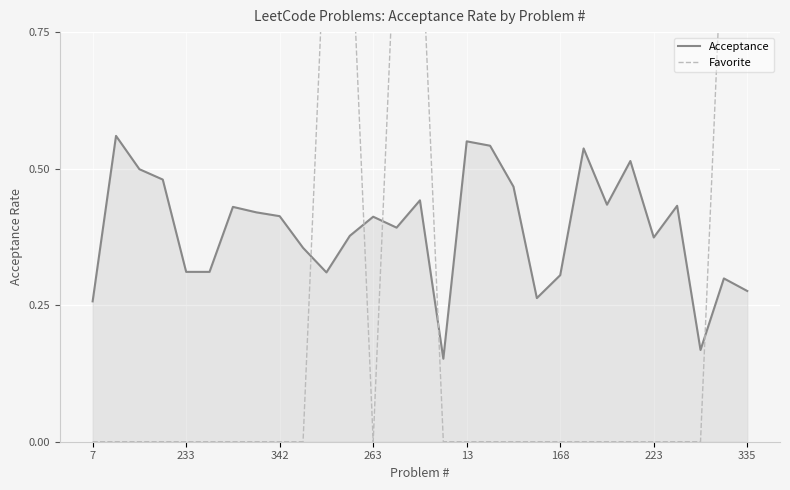

The value of Acceptance at 233 is 0.1. True or false?

False